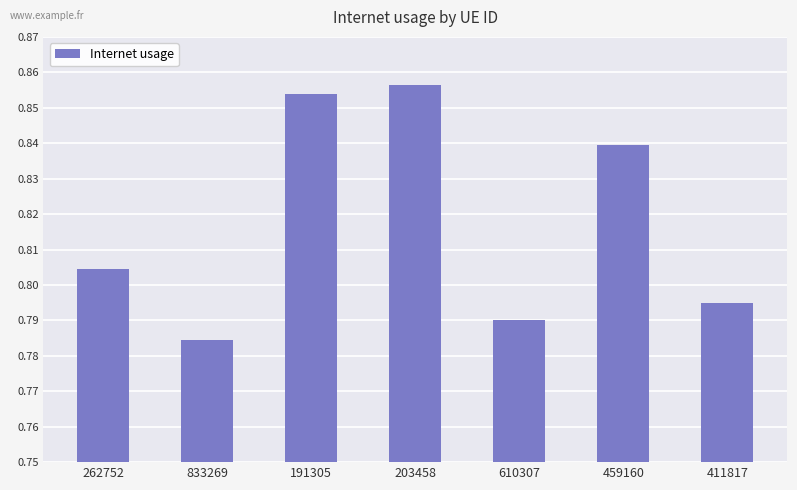

What is the sum of all values?

5.7